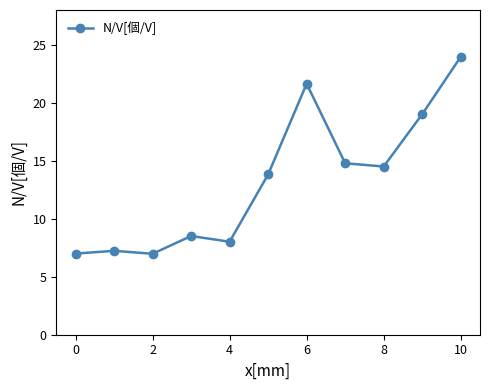

What is the smallest value displayed?

7.0